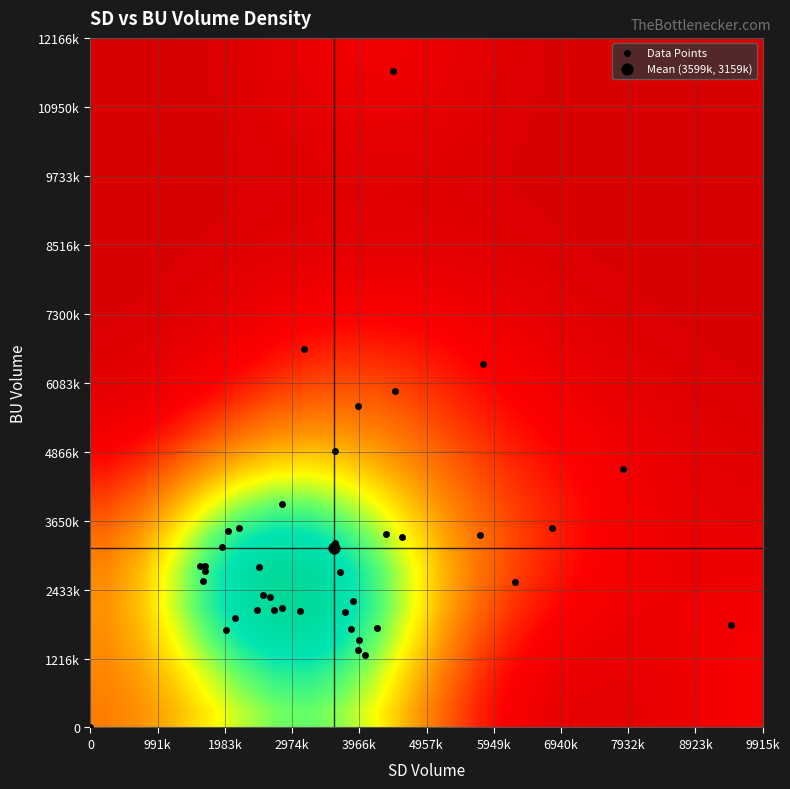

The value of 10:55 at sd is 3226558. True or false?

False